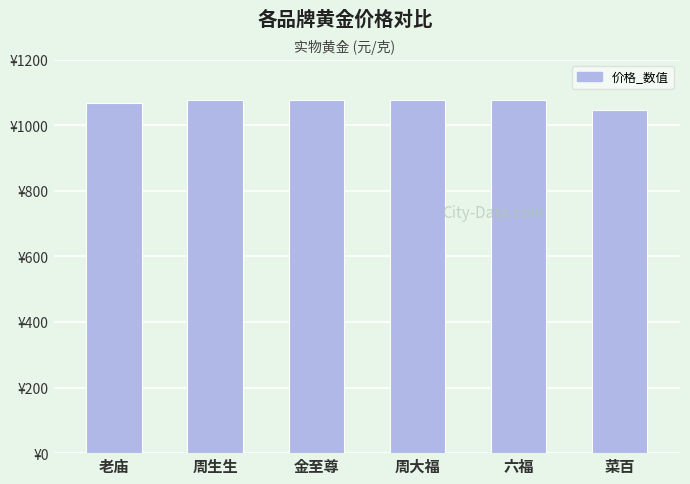

Are the bars horizontal?

No